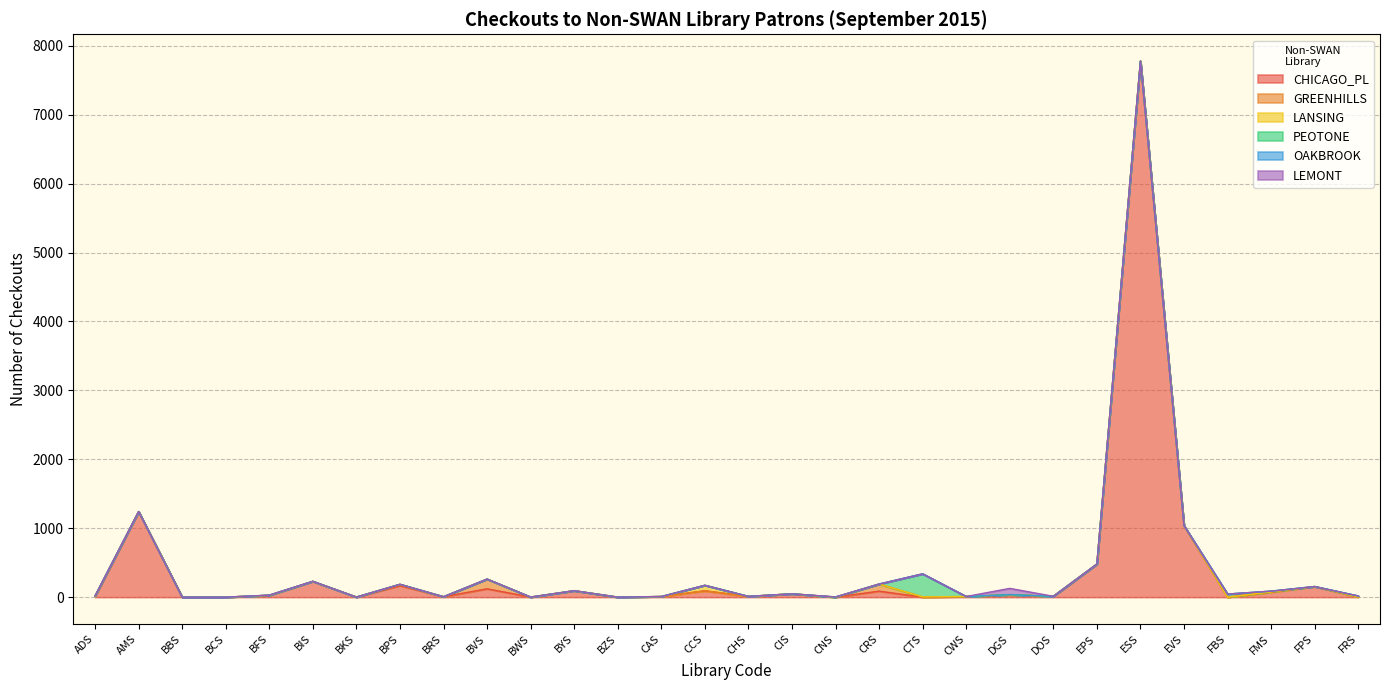

The value of LANSING at EVS is 0. True or false?

True